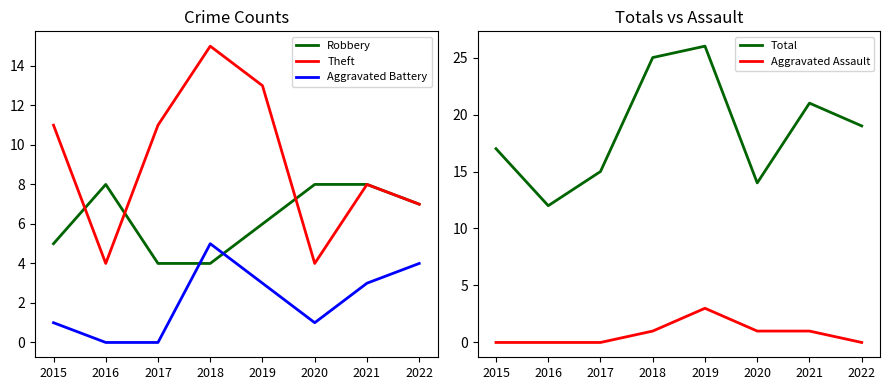

True or false: Total and Robbery intersect in this chart.

False